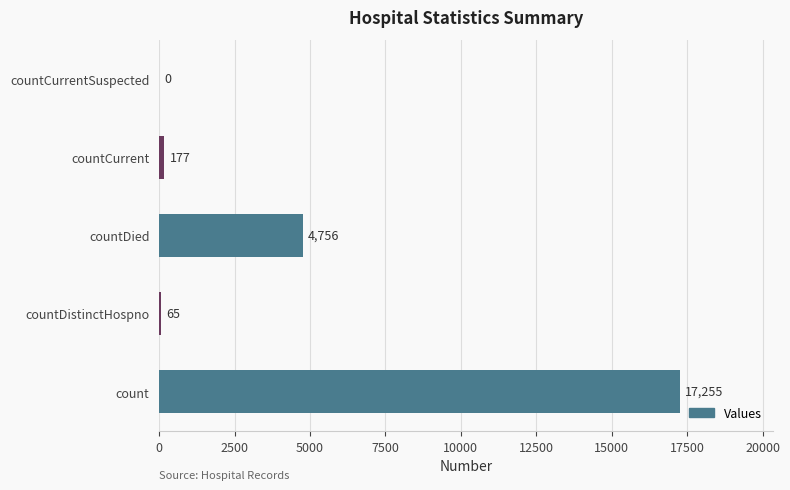

What is the change in value from count to countDistinctHospno?

-17190